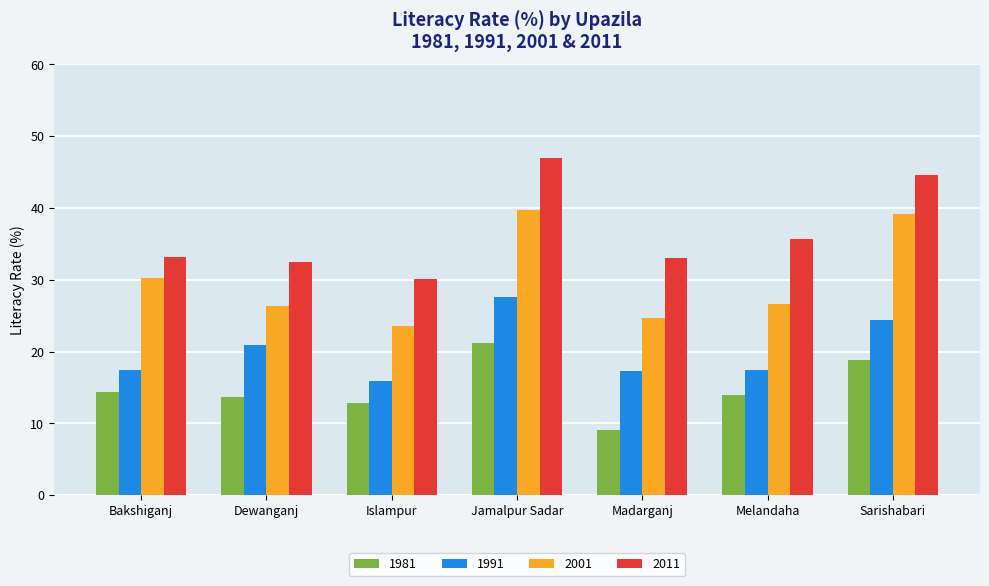

What is the total value across all series at Sarishabari?

127.0